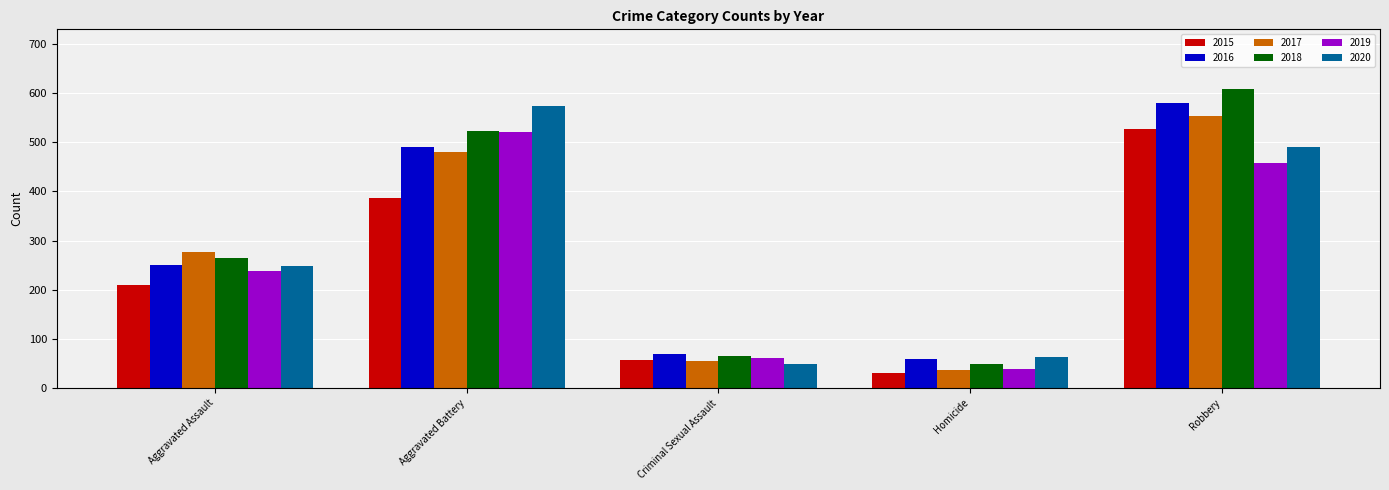

How many series are shown in this chart?

6